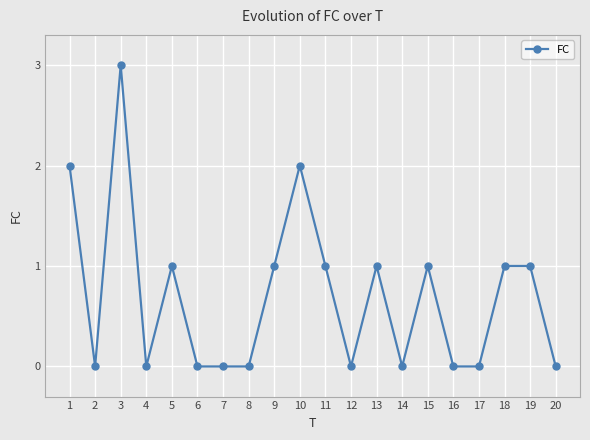

True or false: there are more than 2 points higher than both neighbors.

True